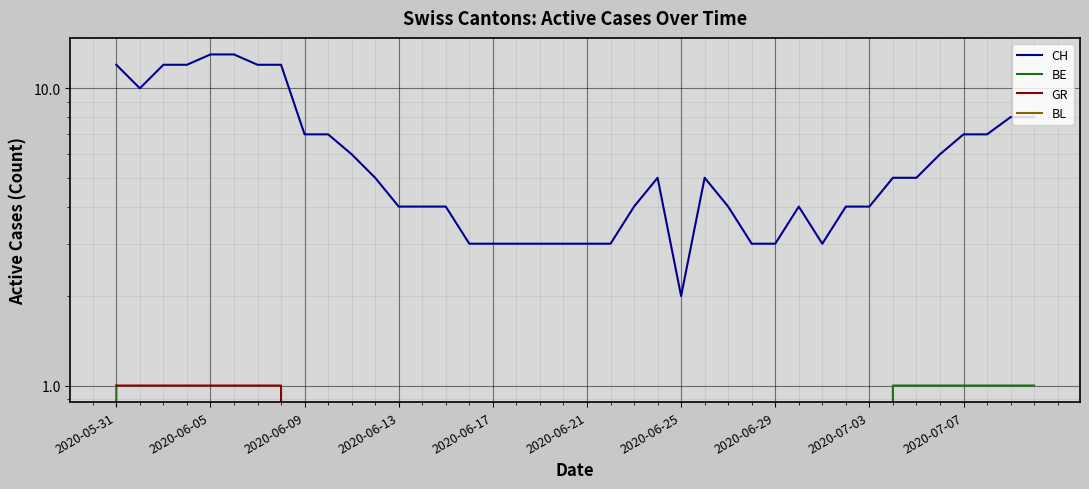

What is the total value across all series at 27?

3